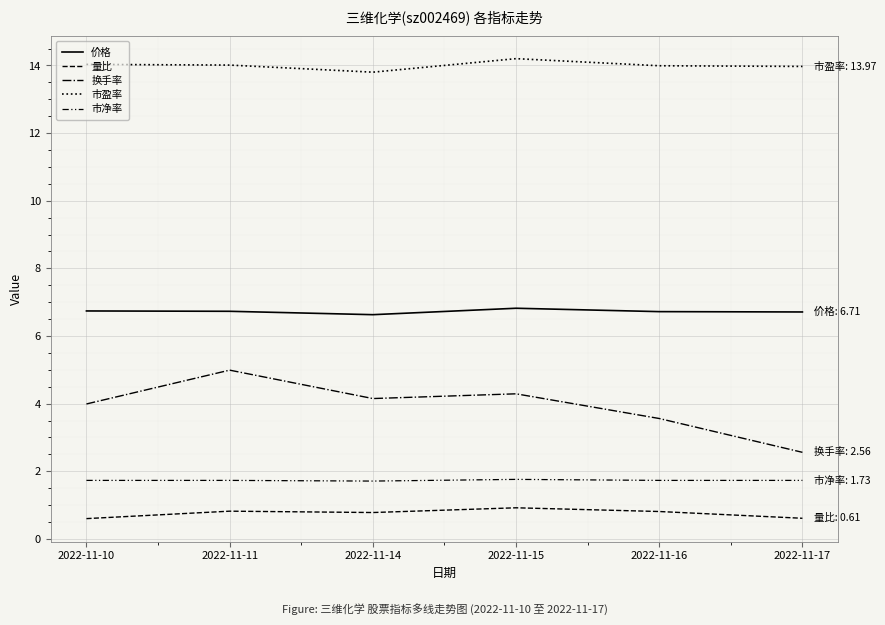

Reading left to right, list all the values displayed in this chart.

价格: 2022-11-10=6.7	2022-11-11=6.7	2022-11-14=6.6	2022-11-15=6.8	2022-11-16=6.7	2022-11-17=6.7
量比: 2022-11-10=0.6	2022-11-11=0.8	2022-11-14=0.8	2022-11-15=0.9	2022-11-16=0.8	2022-11-17=0.6
换手率: 2022-11-10=4.0	2022-11-11=5.0	2022-11-14=4.2	2022-11-15=4.3	2022-11-16=3.6	2022-11-17=2.6
市盈率: 2022-11-10=14.0	2022-11-11=14.0	2022-11-14=13.8	2022-11-15=14.2	2022-11-16=14.0	2022-11-17=14.0
市净率: 2022-11-10=1.7	2022-11-11=1.7	2022-11-14=1.7	2022-11-15=1.8	2022-11-16=1.7	2022-11-17=1.7